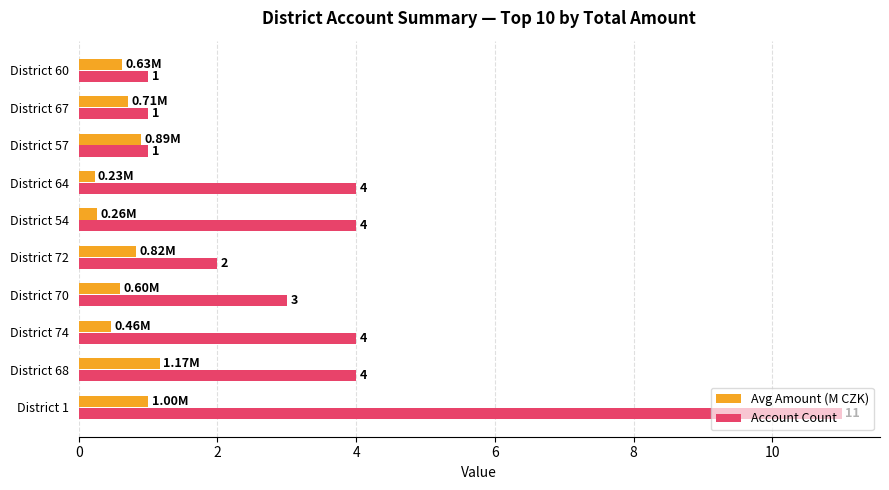

Which series changed the most between District 64 and District 67?

Account Count